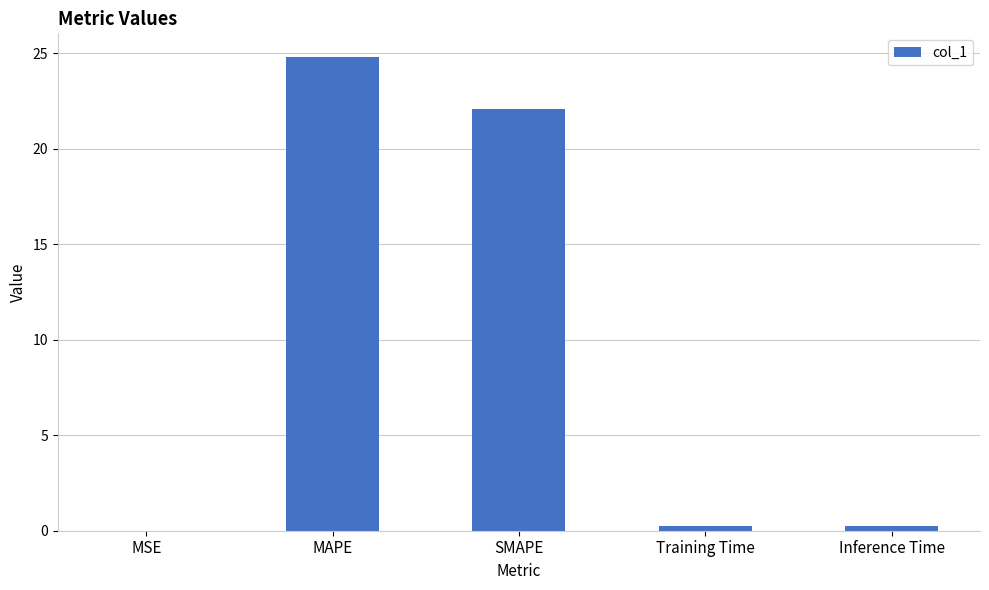

Which label corresponds to the largest value in the chart?

MAPE